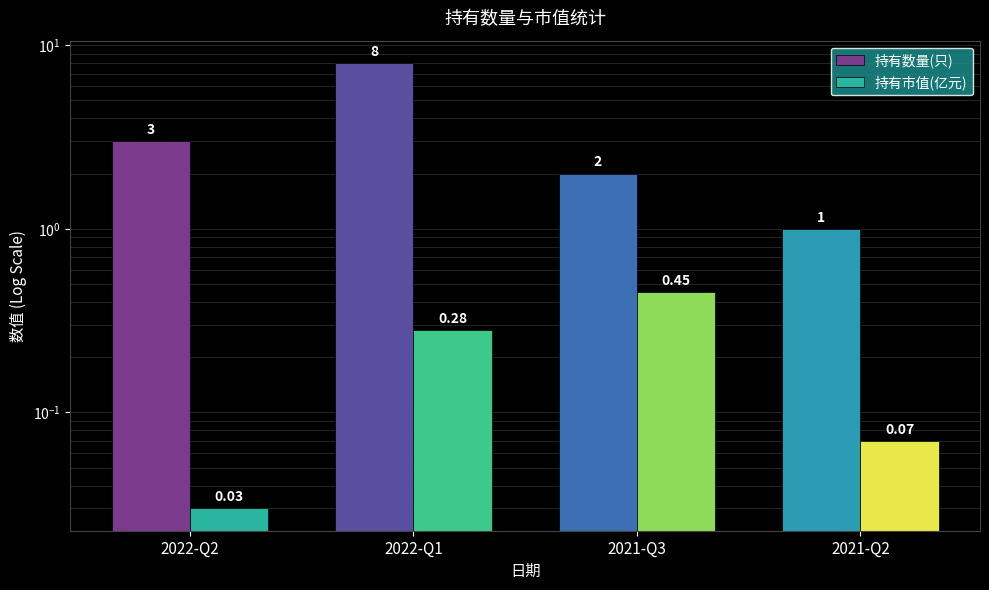

Rank the series by their maximum value, from lowest to highest.

持有市值(亿元), 持有数量(只)